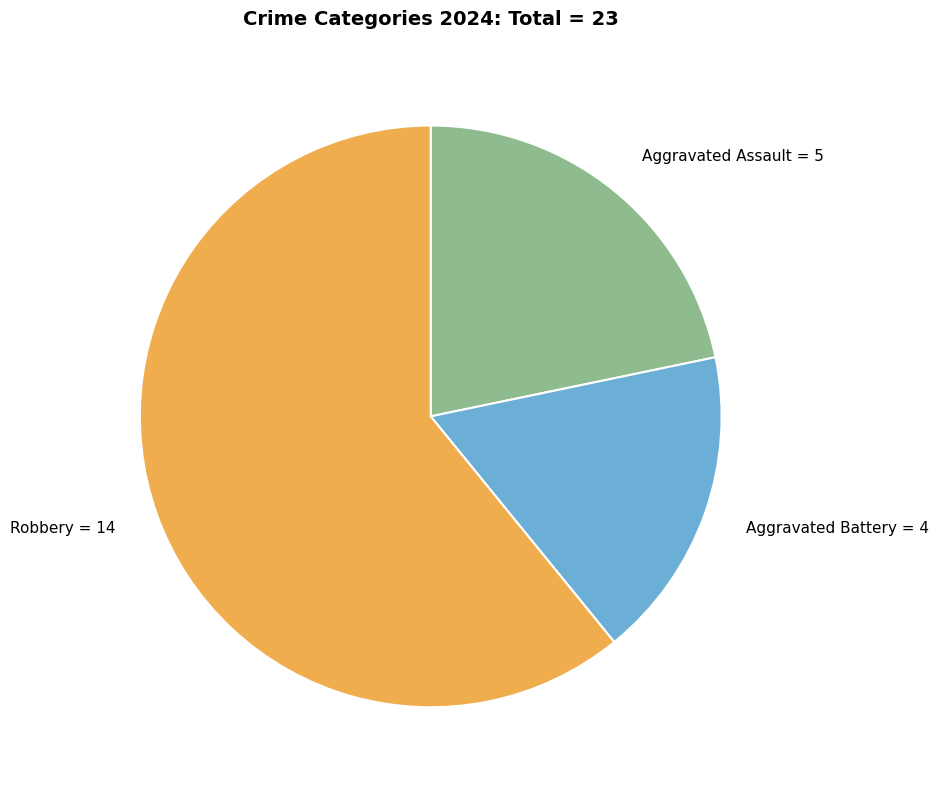

Is there any slice that represents more than half of the pie?

Yes